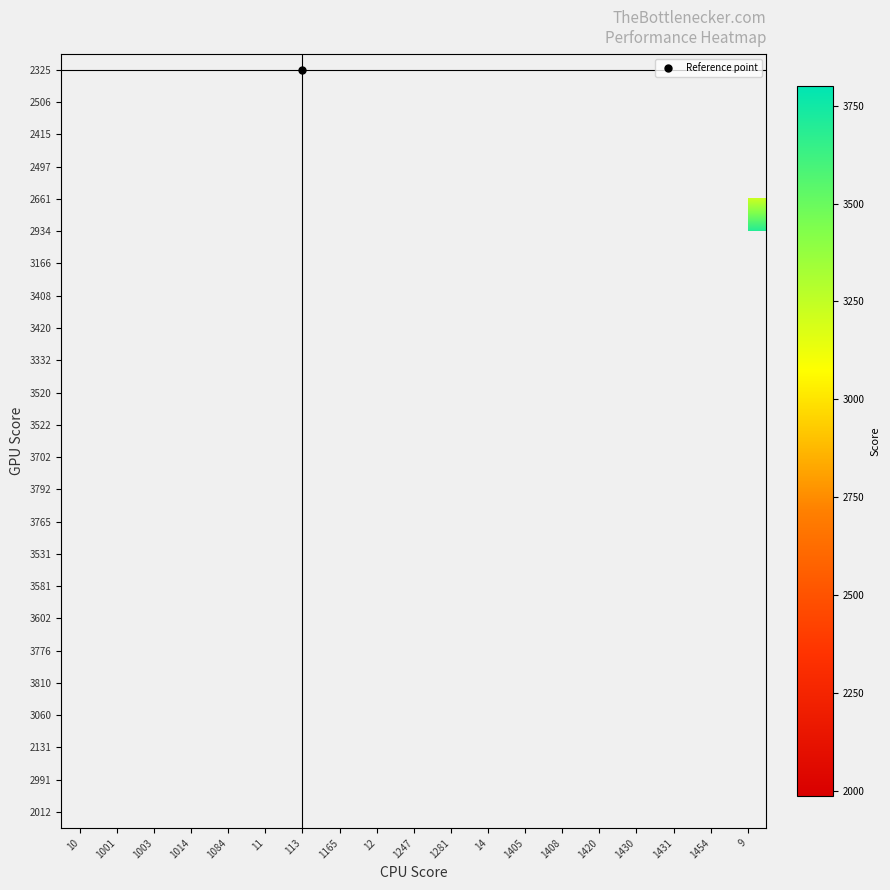

Rank the series by their average value, from lowest to highest.

2325, 2506, 2415, 2497, 2661, 2934, 3166, 3408, 3420, 3332, 3520, 3522, 3702, 3792, 3765, 3531, 3581, 3602, 3776, 3810, 3060, 2131, 2991, 2012